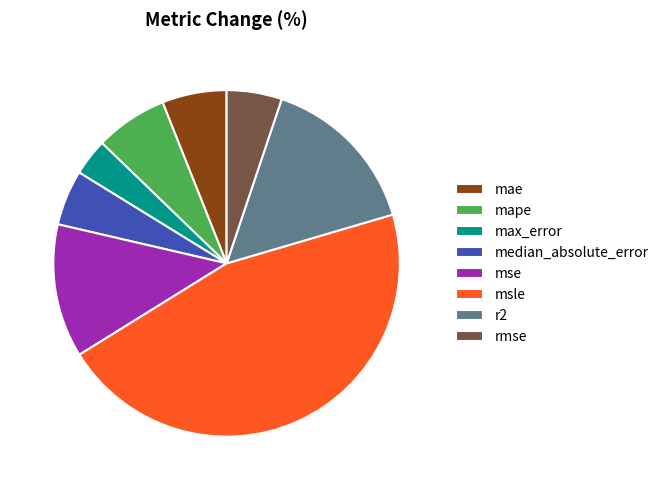

Does max_error represent more than half of the total?

No